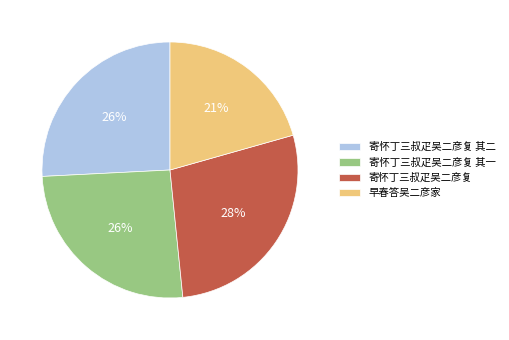

To the nearest percent, what percentage of the pie is 寄怀丁三叔疋吴二彦复 其一?

26%